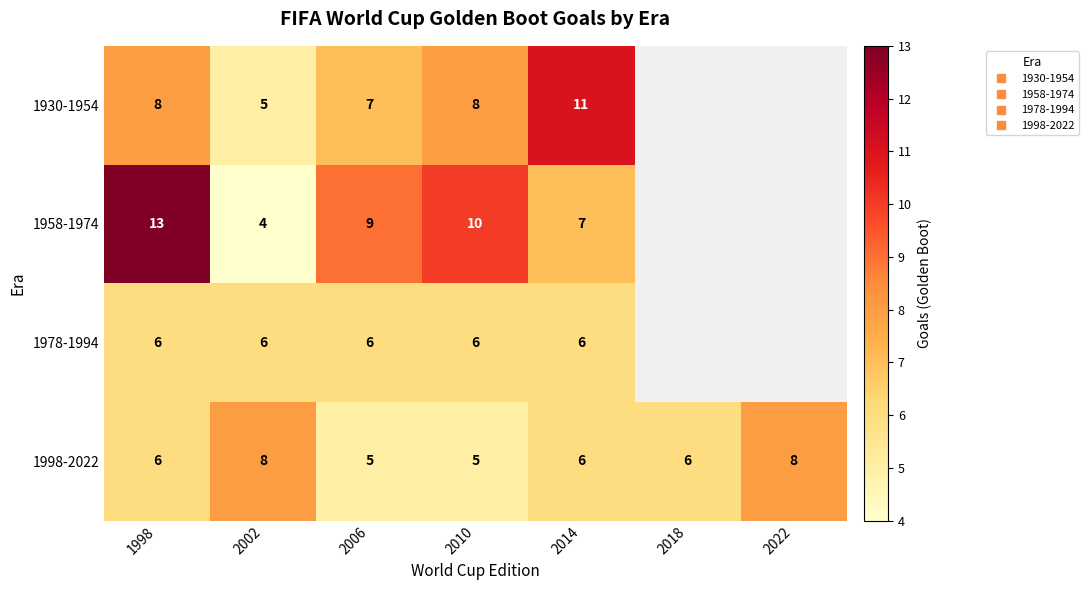

Rank the categories by 1978-1994 value from highest to lowest.

1998, 2002, 2006, 2010, 2014, 2018, 2022